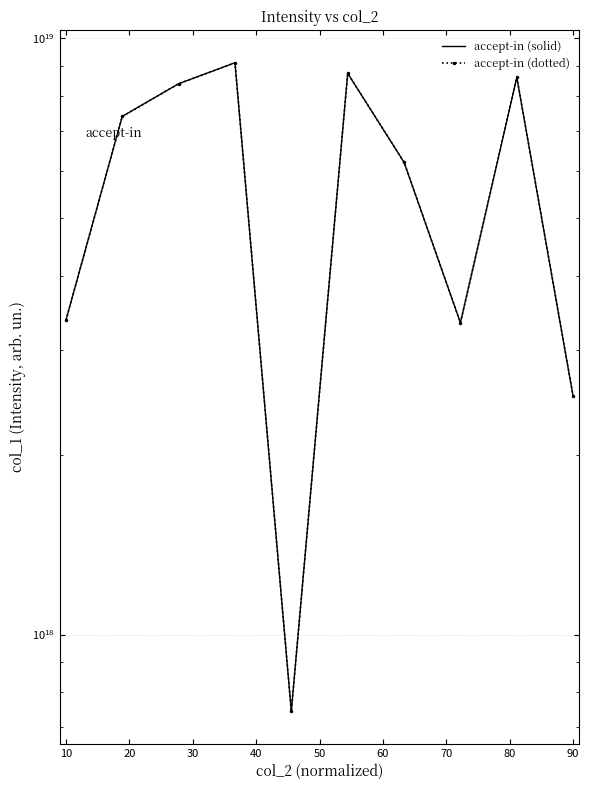

Which series changed the most between 20 and 30?

accept-in (solid)